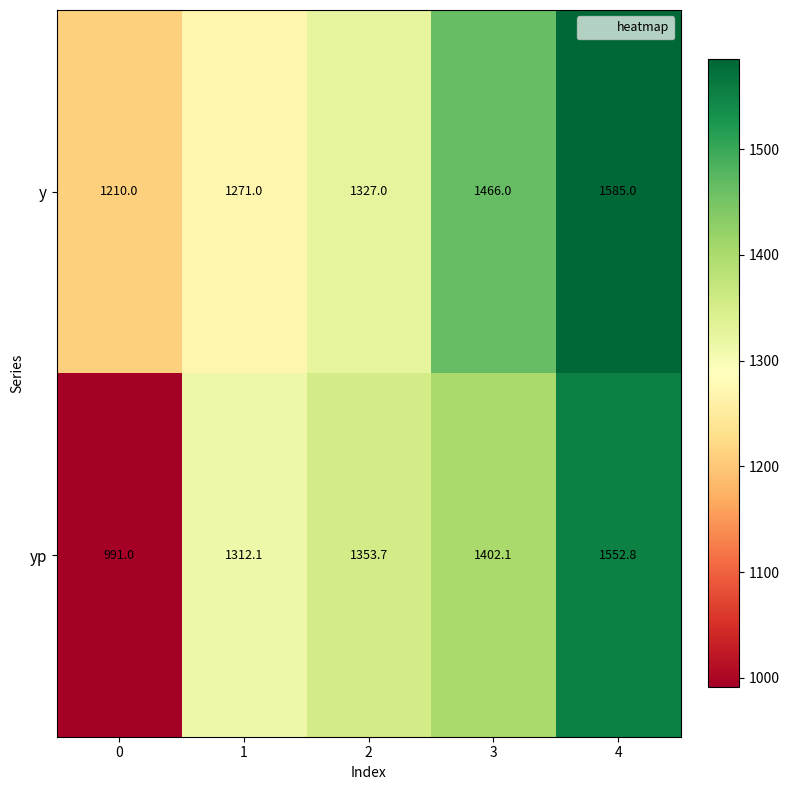

The y series shows 1585.0 at 4. True or false?

True